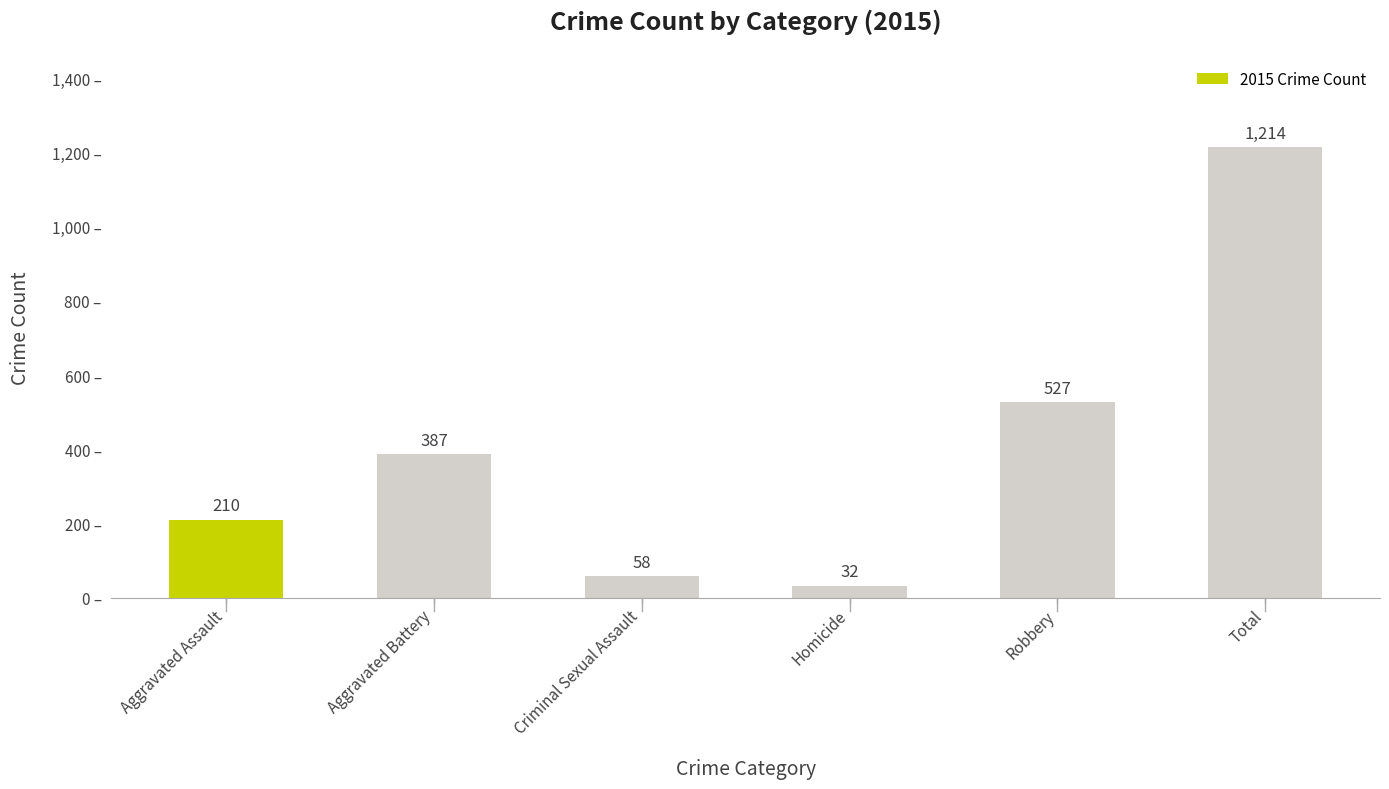

How many bars are there in total?

6